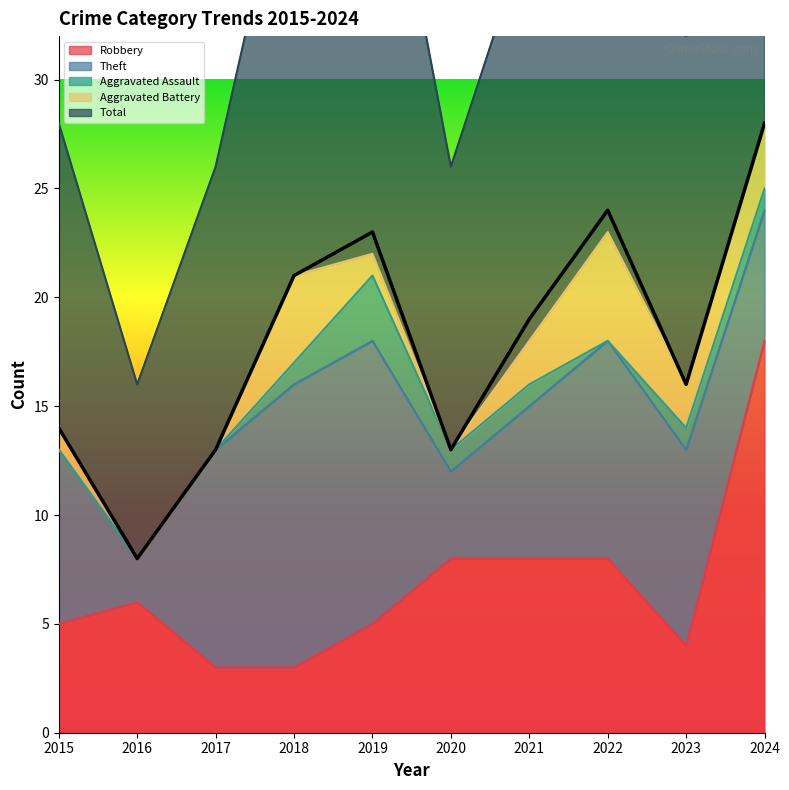

Does the chart display data point markers on the line(s)?

No